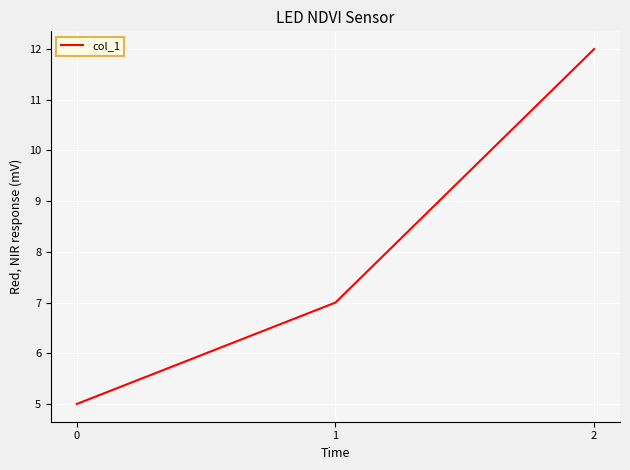

What is the sum of all values?

24